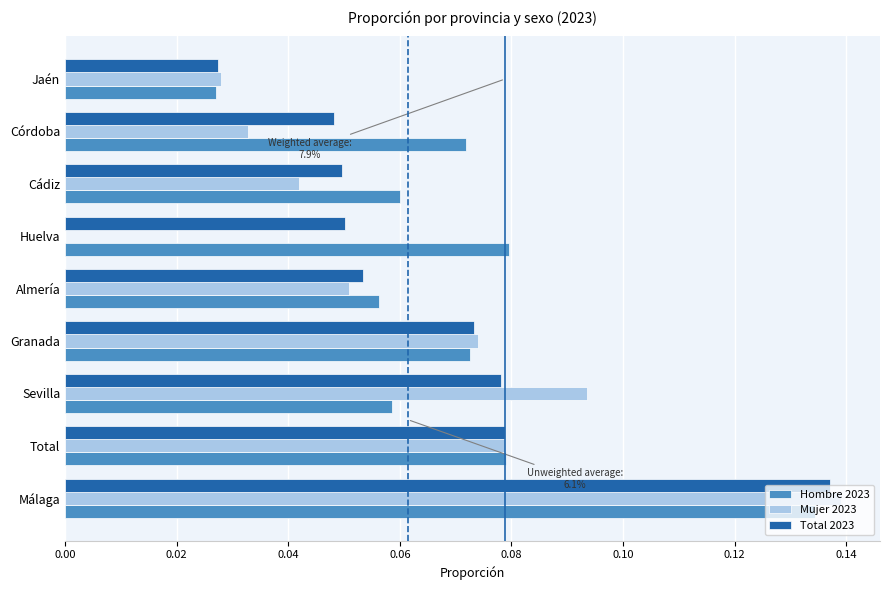

At which category is the sum across all series the highest?

Málaga